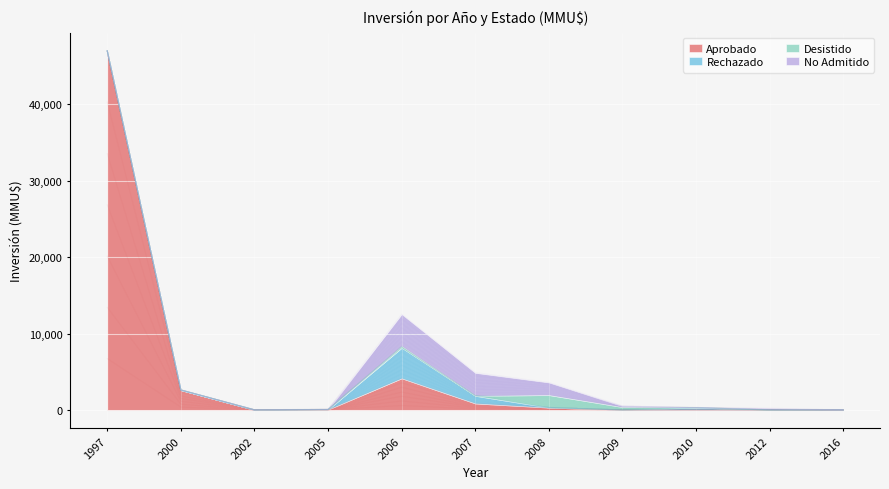

How many times do Desistido and Aprobado cross each other?

1